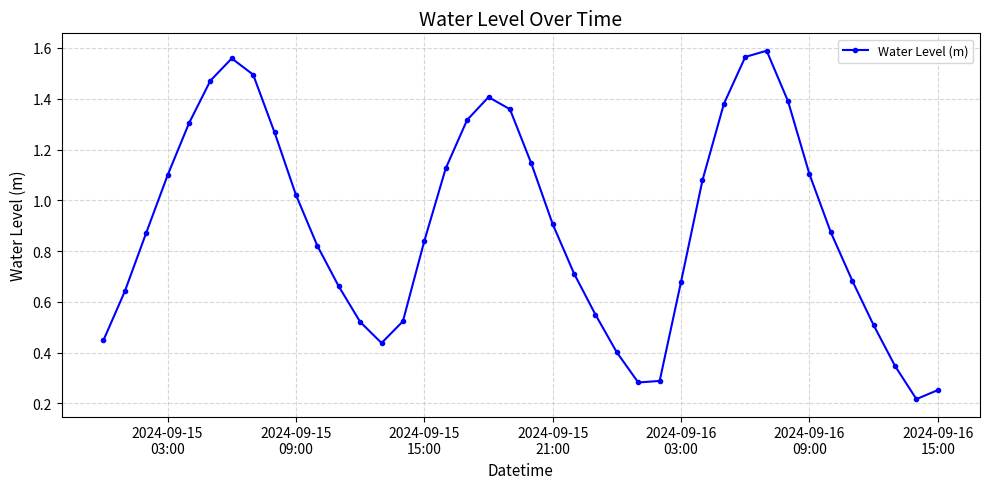

True or false: there are more than 1 points higher than both neighbors.

True